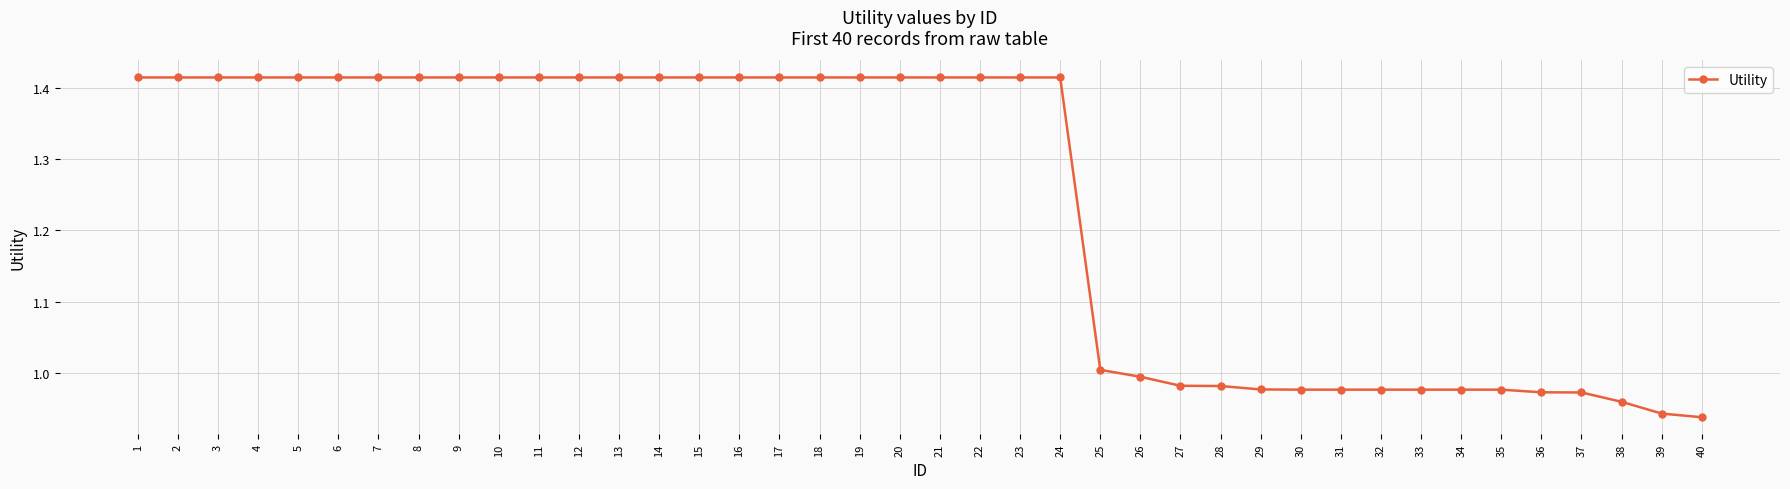

What is the sum of the values at 11 and 38?

2.4